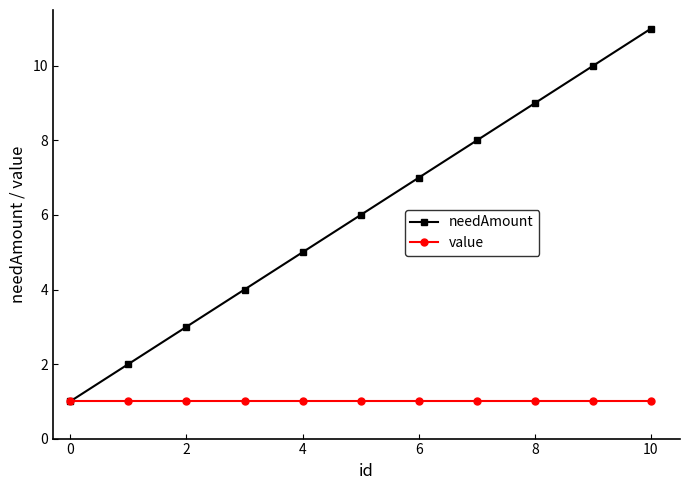

True or false: needAmount has more than 1 interior local peaks.

False